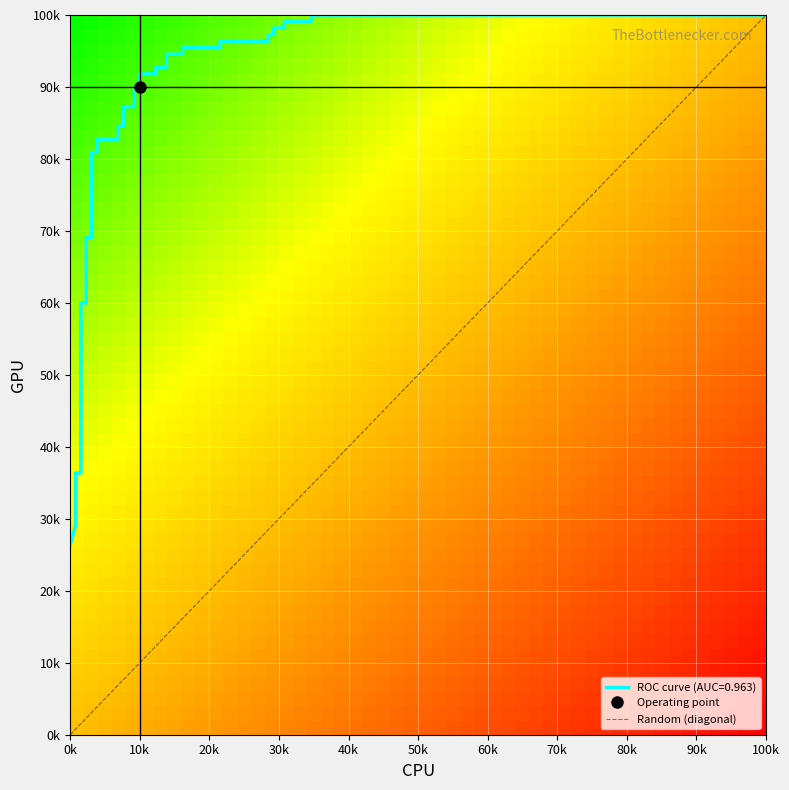

What value does the tpr series have at 33?

1.0